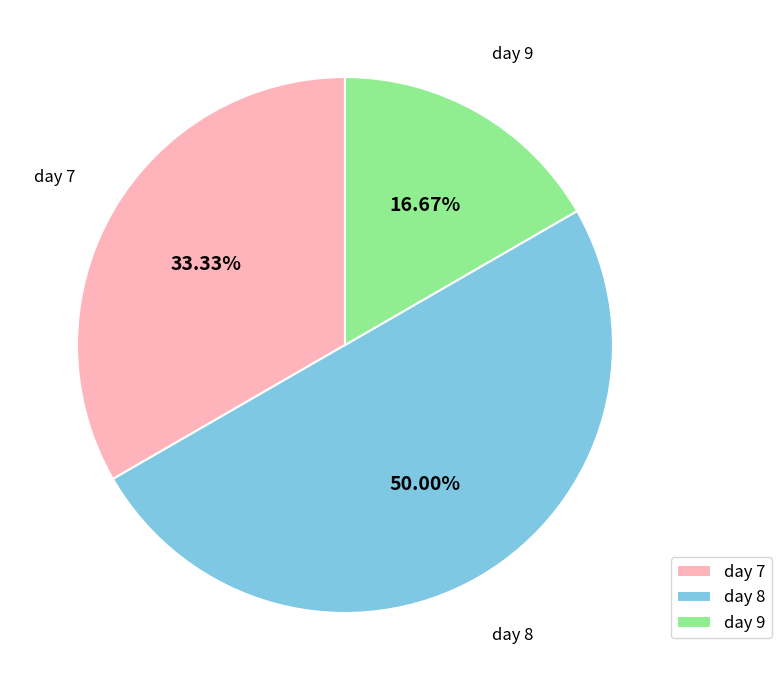

Is it true that day 8 is 38% of the pie?

False